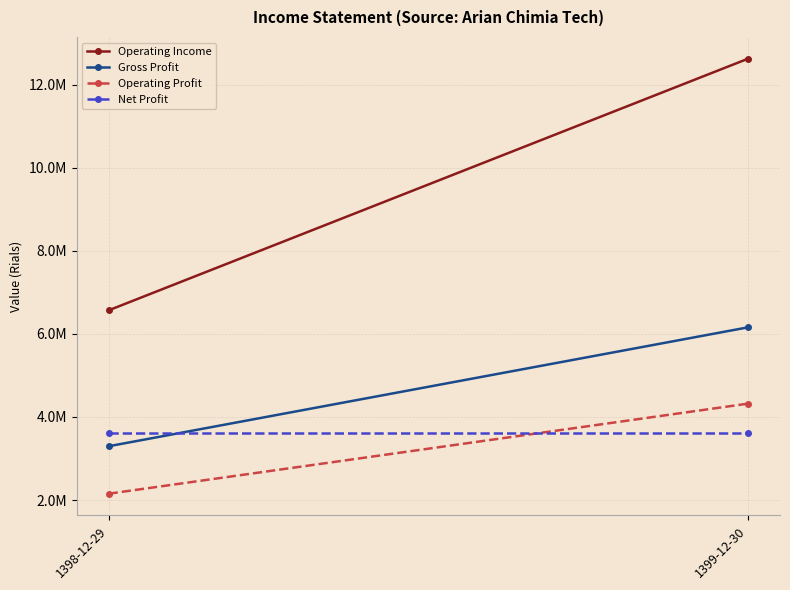

The Operating Income series shows 12626079 at 1399-12-30. True or false?

True